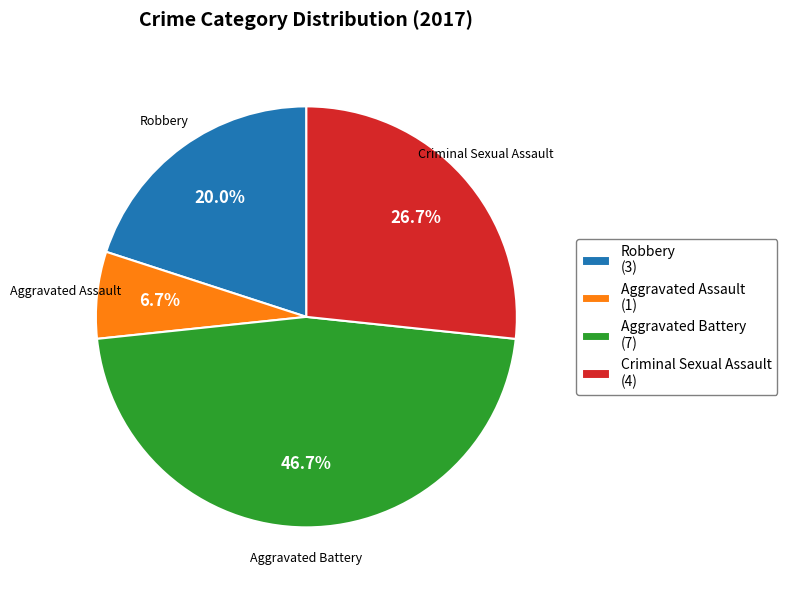

How many slices are in this pie chart?

4